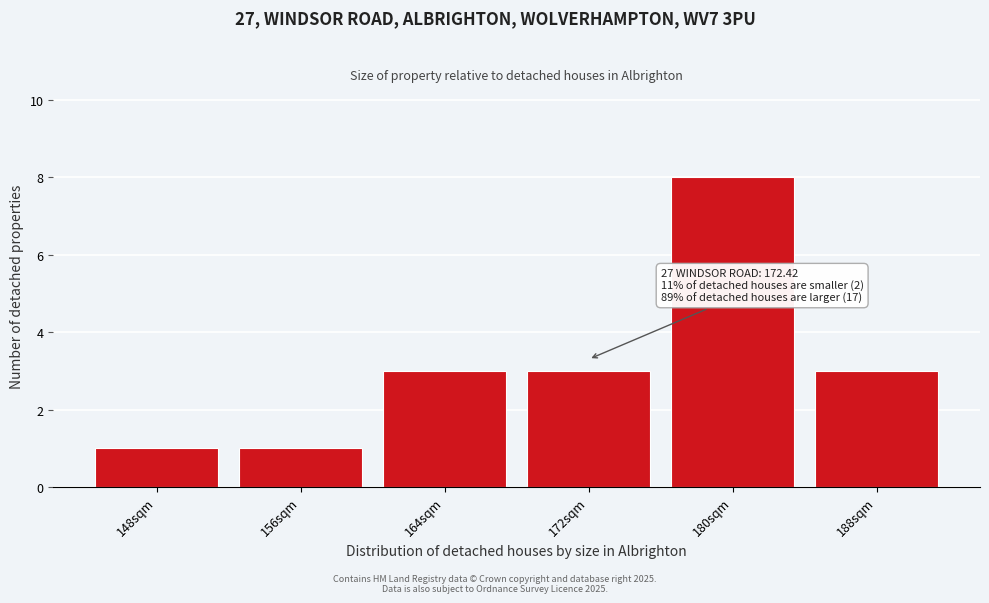

Reading left to right, what are all the values shown in this chart?

148sqm=1	156sqm=1	164sqm=3	172sqm=3	180sqm=8	188sqm=3